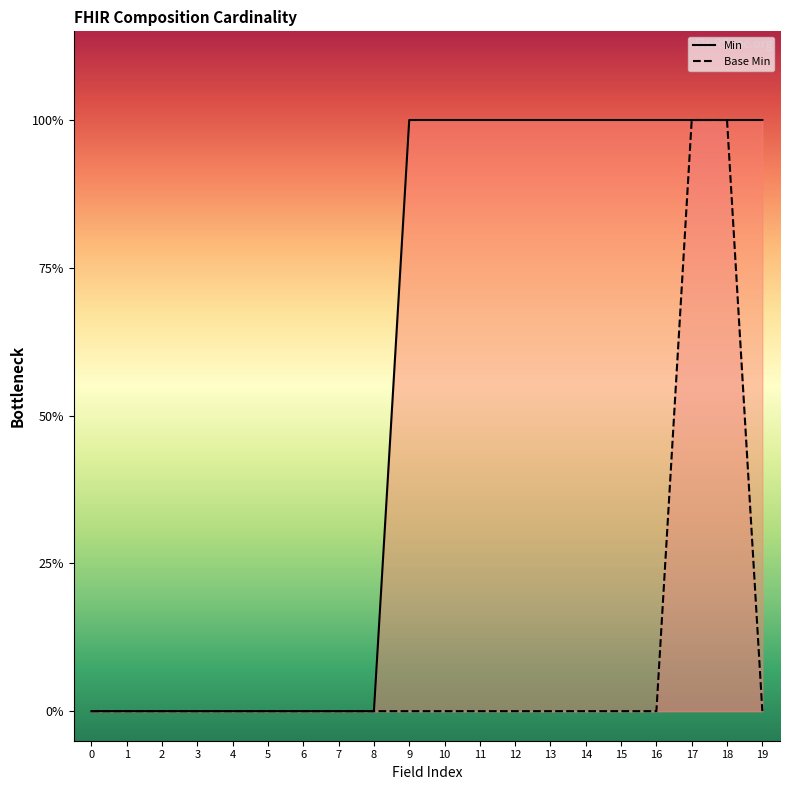

True or false: Min line has a value of 1 at 11.

True